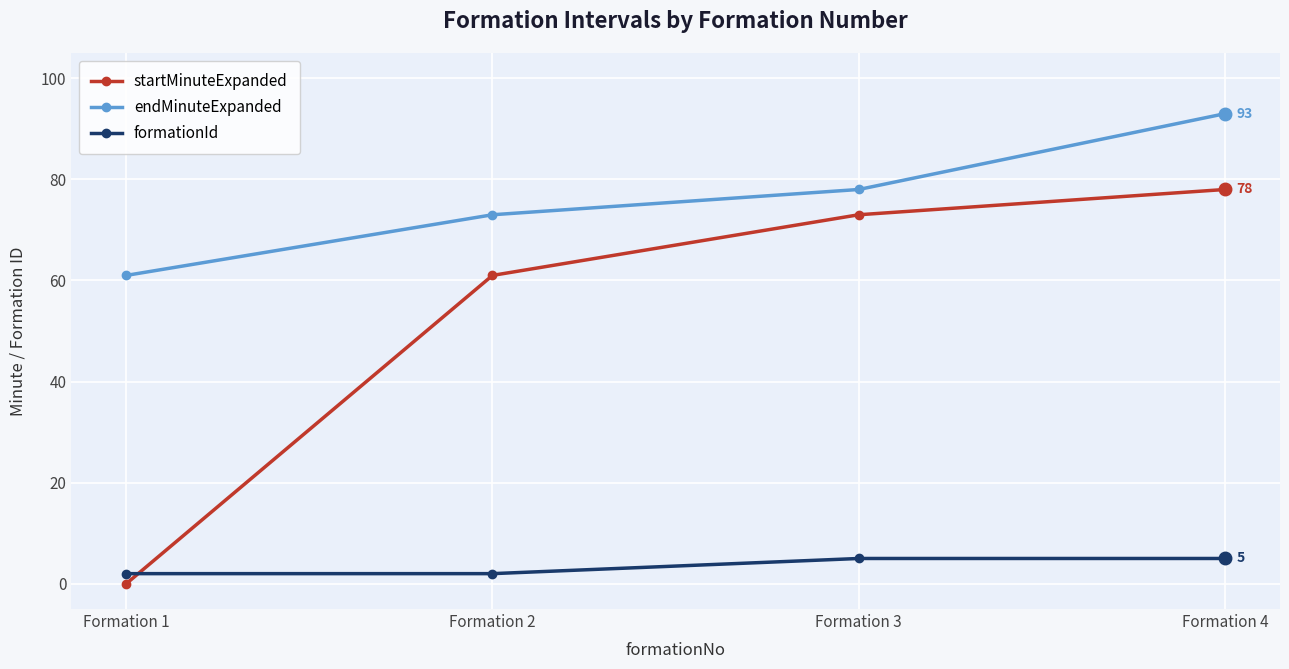

Which series has the widest spread of values?

startMinuteExpanded